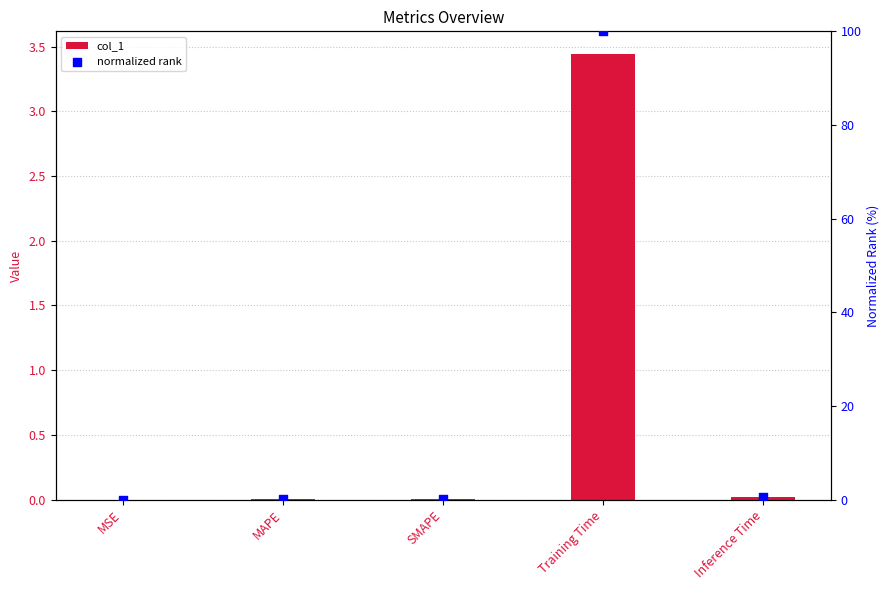

Which series has the widest spread of Y values?

normalized rank